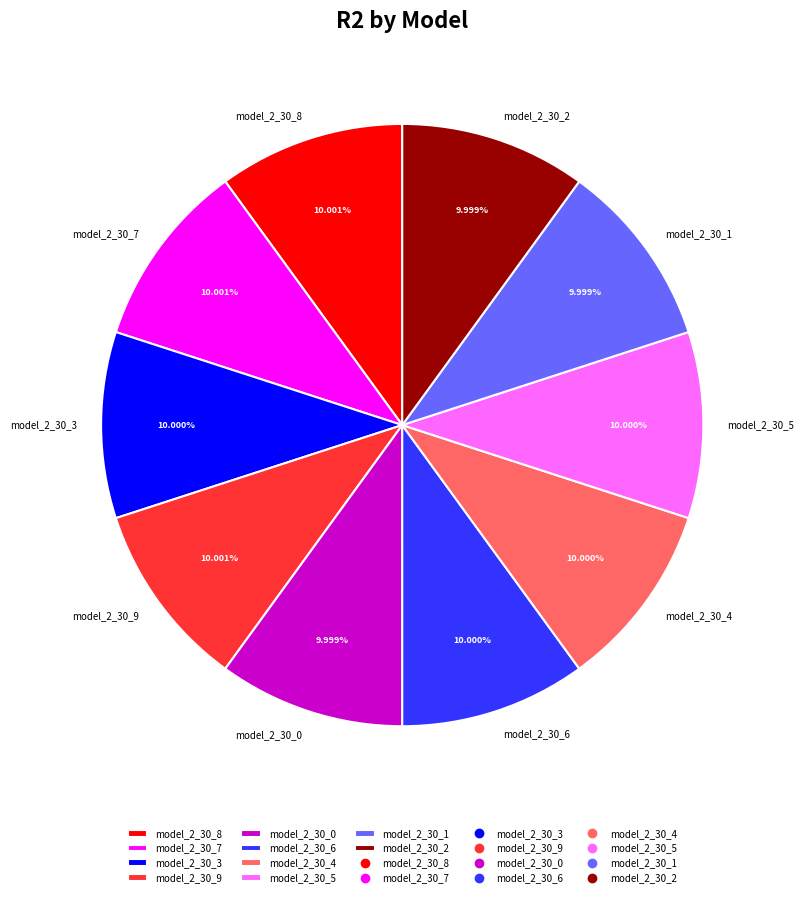

To the nearest percent, what is the average slice percentage?

10%